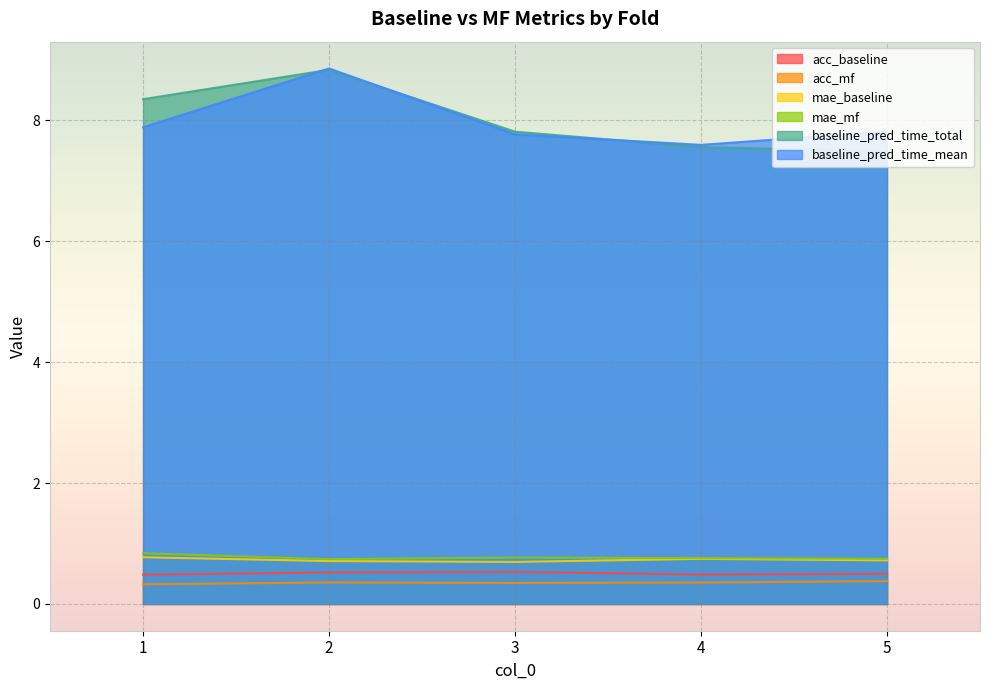

Between 5 and 1, which is larger?

5